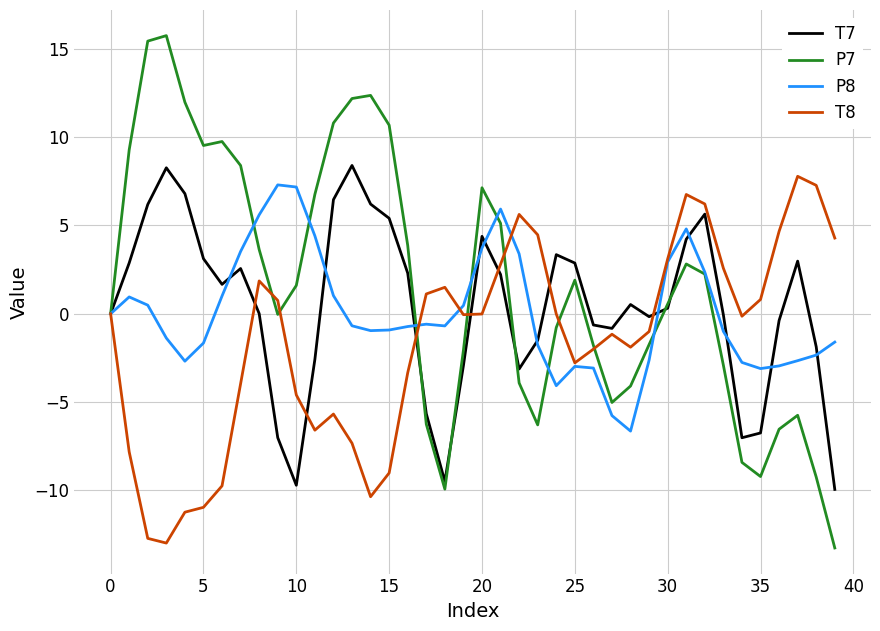

How many distinct data groups are displayed?

4